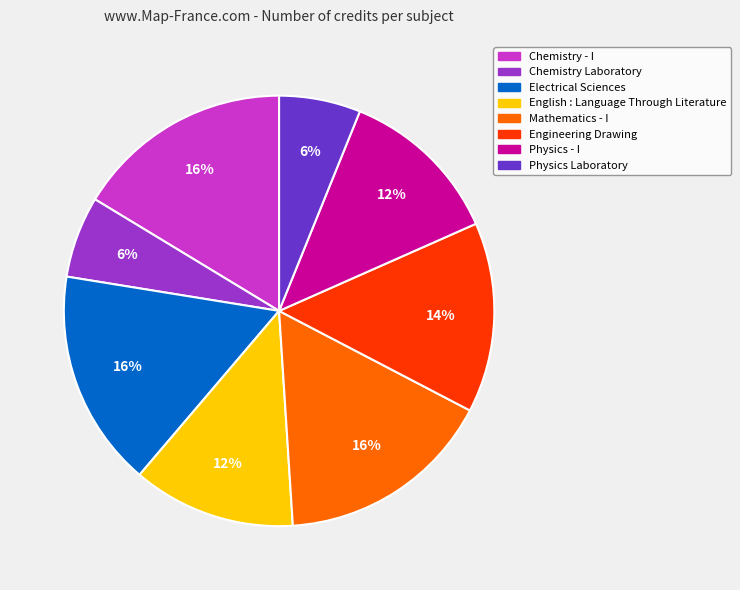

To the nearest percent, what percentage of the pie is Engineering Drawing?

14%